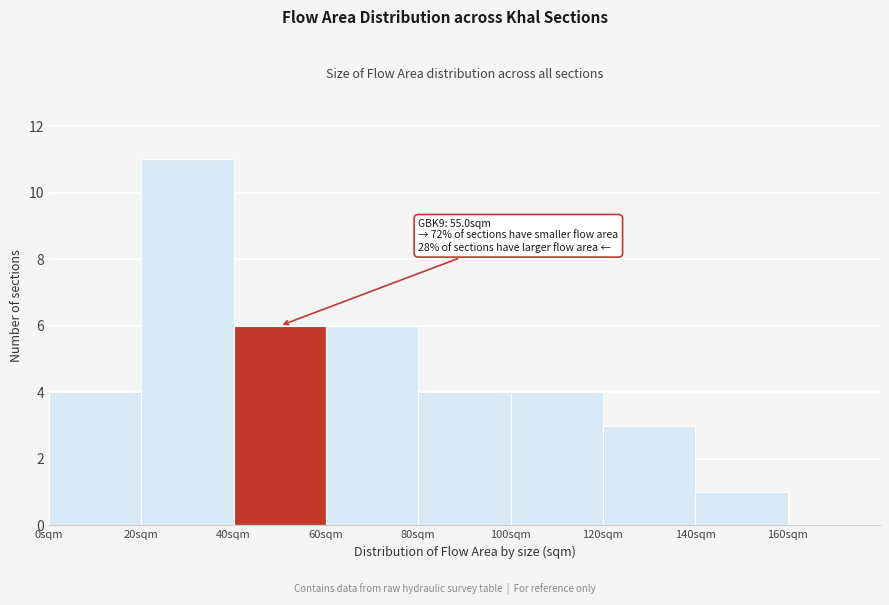

Over which range of the x-axis is the bar tallest?

20 to 40